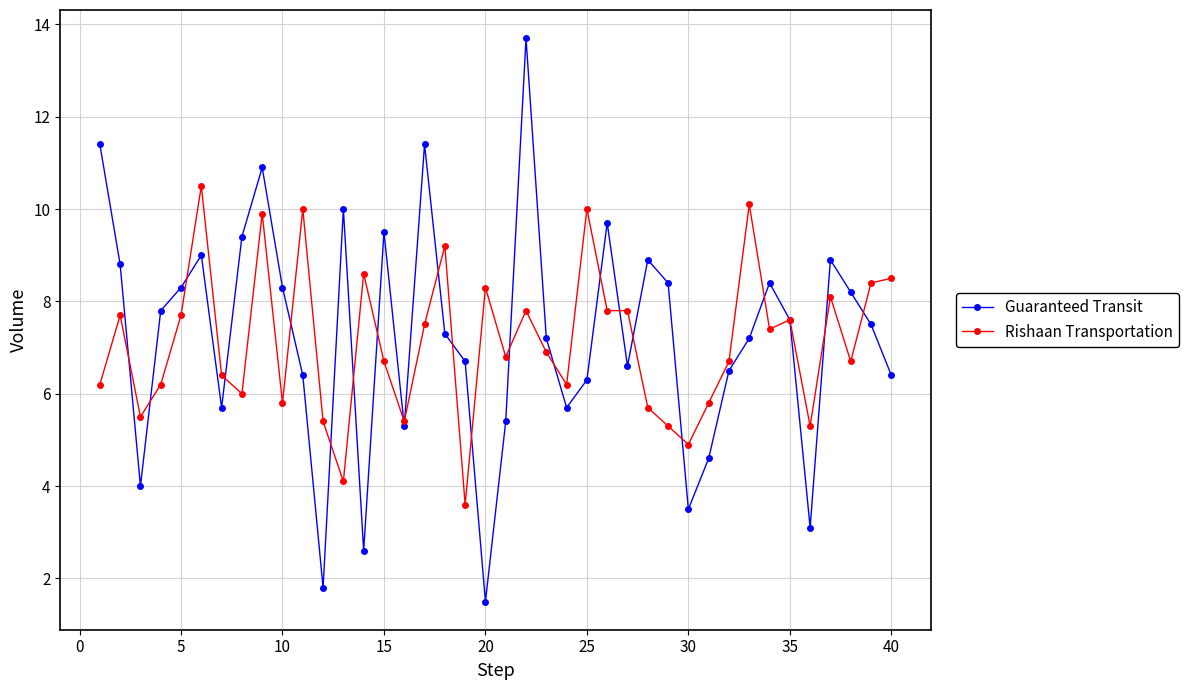

Rank the series by their maximum value, from highest to lowest.

Guaranteed Transit, Rishaan Transportation